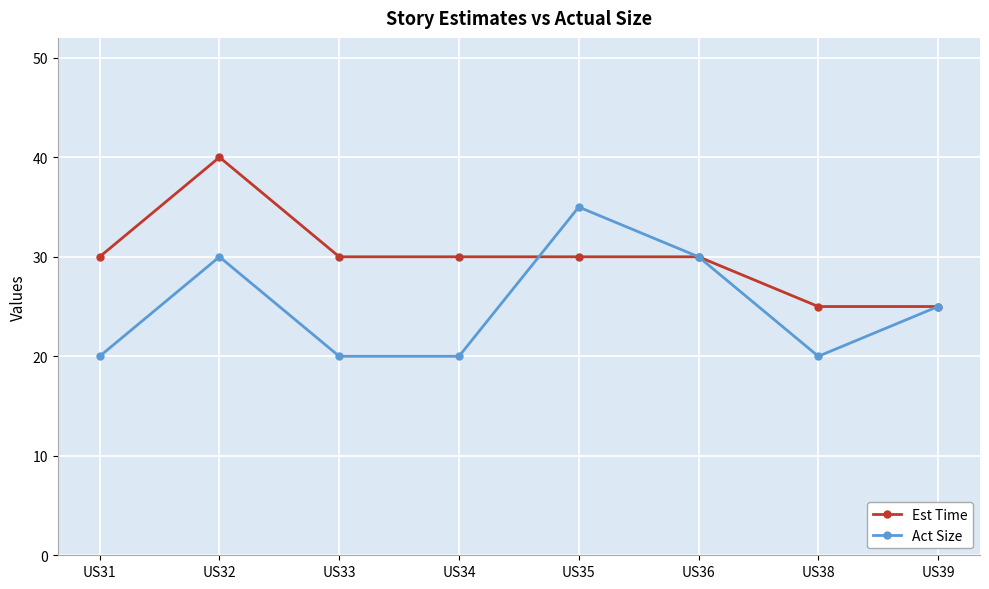

List the series in order of their peak value, lowest first.

Act Size, Est Time